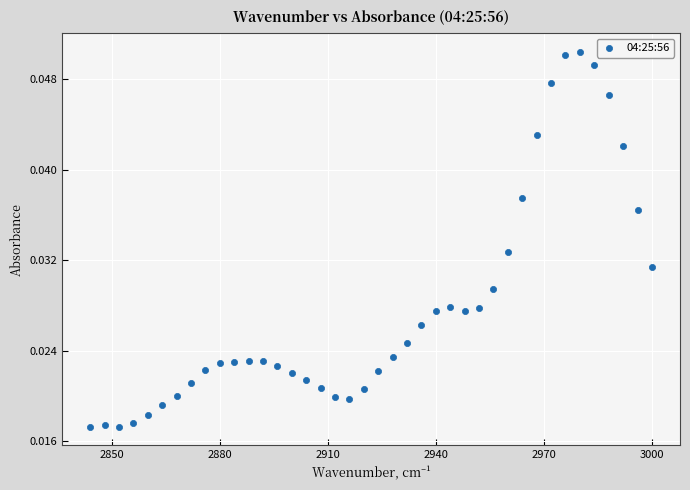

What is the range of X values (max minus min)?

156.0